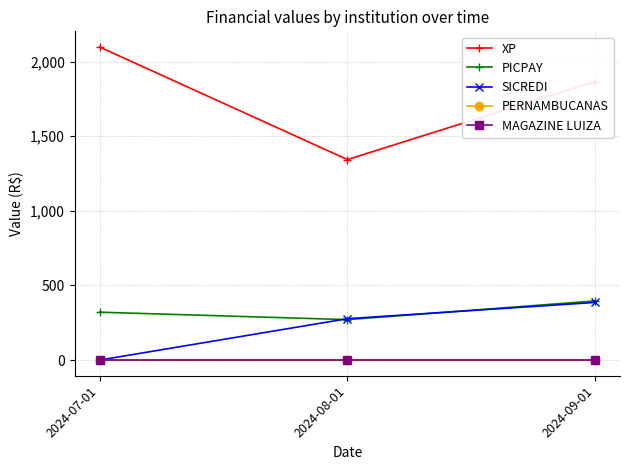

Is it true that PICPAY equals 321.1 at 2024-07-01?

True